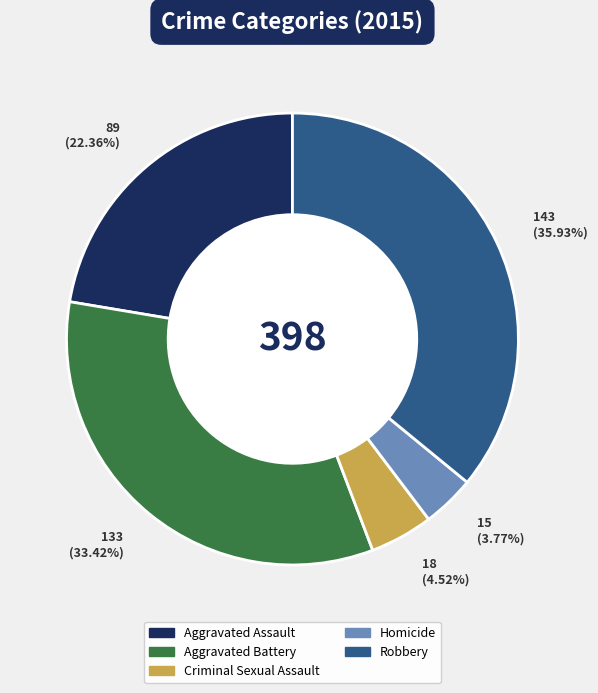

To the nearest percent, what is the average slice percentage?

20%